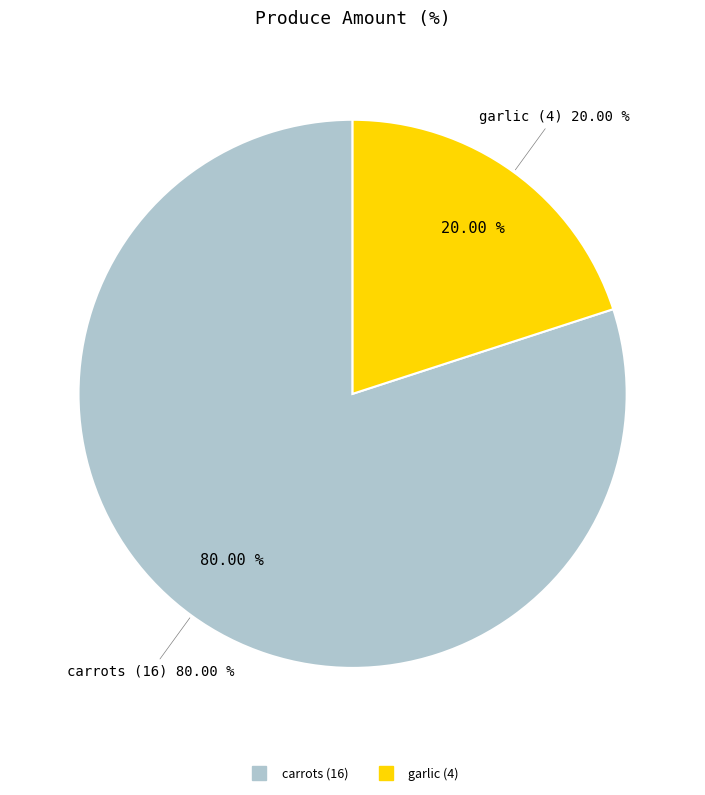

What is the majority slice?

carrots (16)